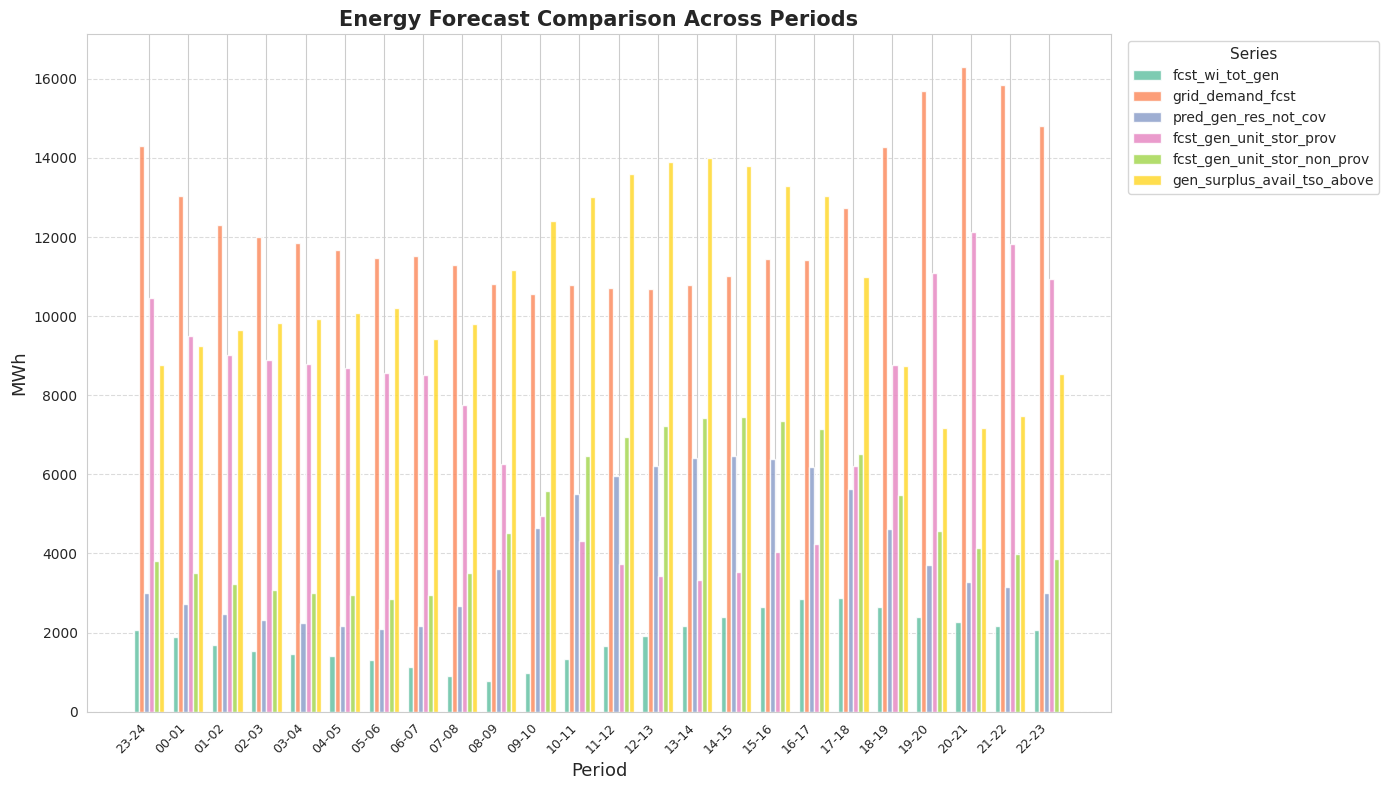

How many bars are there in total?

144